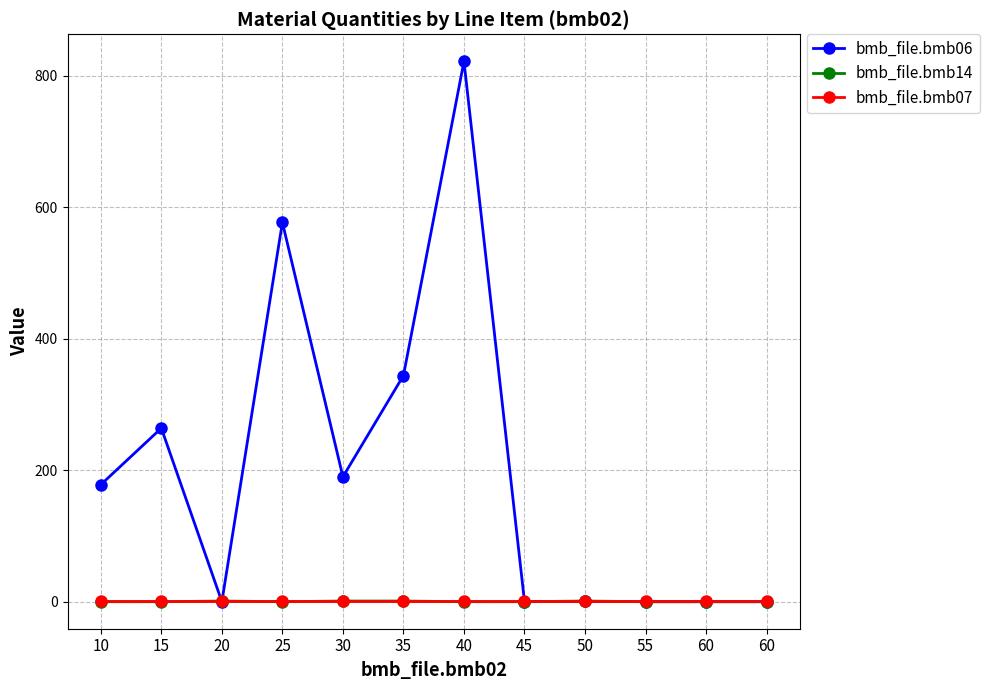

At how many categories does at least one series exceed 157?

6